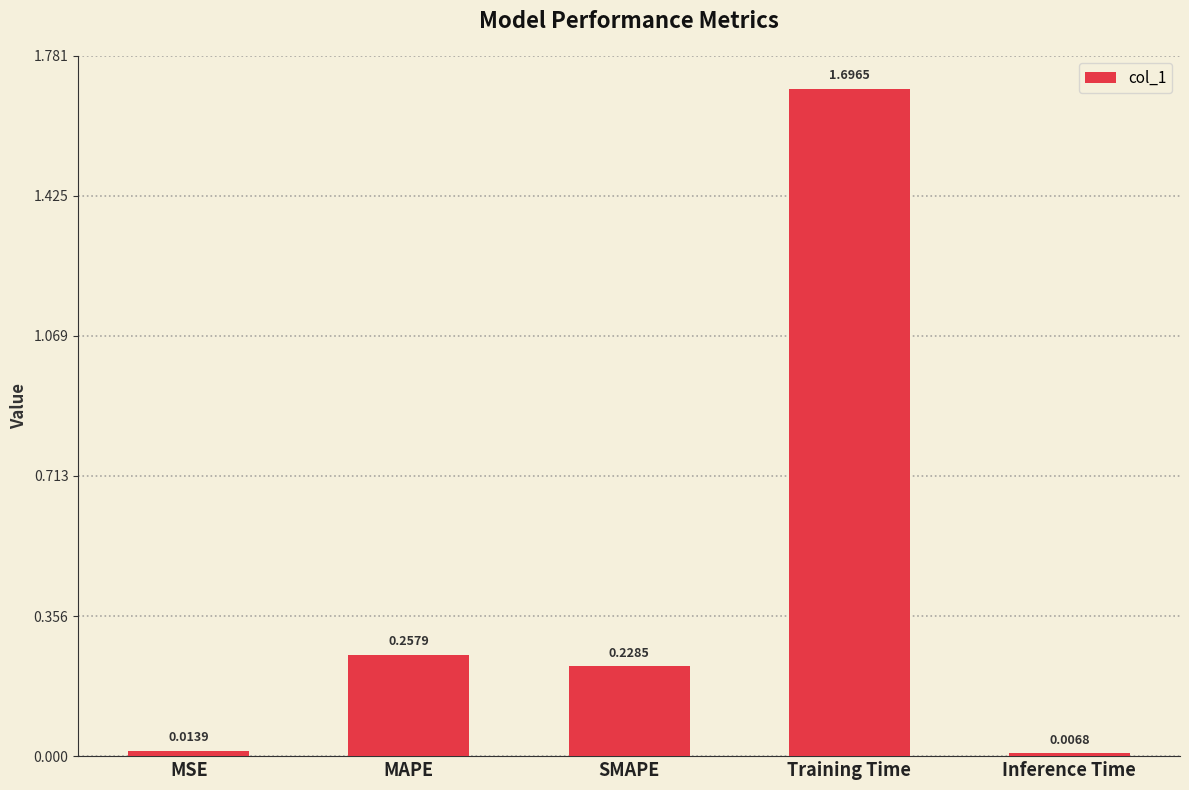

Which has a higher value, MSE or Inference Time?

MSE